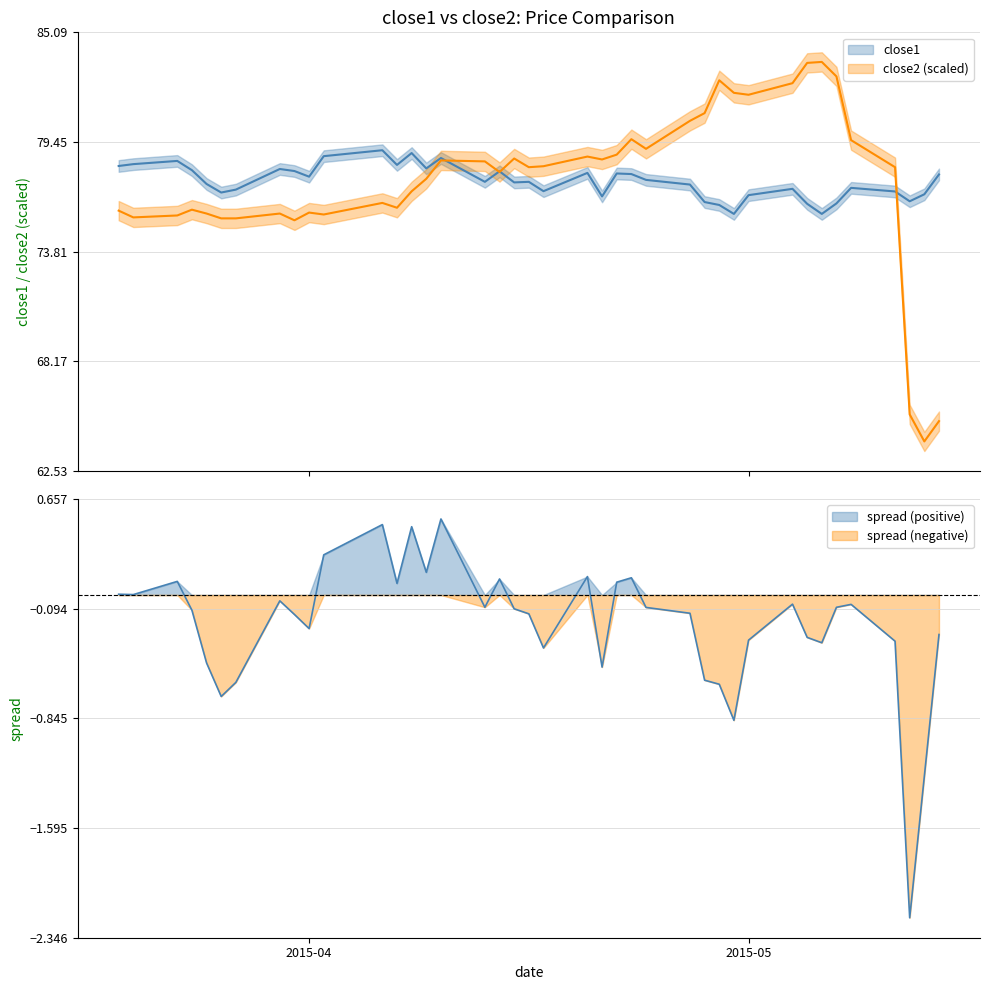

Reading left to right, list all the values displayed in this chart.

close1: 78.2	78.3	78.5	78.0	77.3	76.9	77.0	78.1	78.0	77.7	78.7	79.0	78.3	78.9	78.1	78.6	77.4	77.9	77.4	77.4	76.9	77.9	76.7	77.8	77.8	77.5	77.3	76.4	76.2	75.8	76.7	77.0	76.3	75.8	76.3	77.1	76.9	76.4	76.8	77.8
close2: 75.9	75.6	75.7	76.0	75.8	75.5	75.5	75.8	75.4	75.8	75.7	76.3	76.1	76.9	77.6	78.5	78.5	77.9	78.6	78.2	78.2	78.7	78.6	78.8	79.6	79.1	80.5	80.9	82.6	82.0	81.9	82.5	83.5	83.6	82.8	79.5	78.2	65.4	64.1	65.1
spread: 0.0	0.0	0.1	-0.1	-0.5	-0.7	-0.6	-0.0	-0.1	-0.2	0.3	0.5	0.1	0.5	0.2	0.5	-0.1	0.1	-0.1	-0.1	-0.4	0.1	-0.5	0.1	0.1	-0.1	-0.1	-0.6	-0.6	-0.9	-0.3	-0.1	-0.3	-0.3	-0.1	-0.1	-0.3	-2.2	-1.2	-0.3